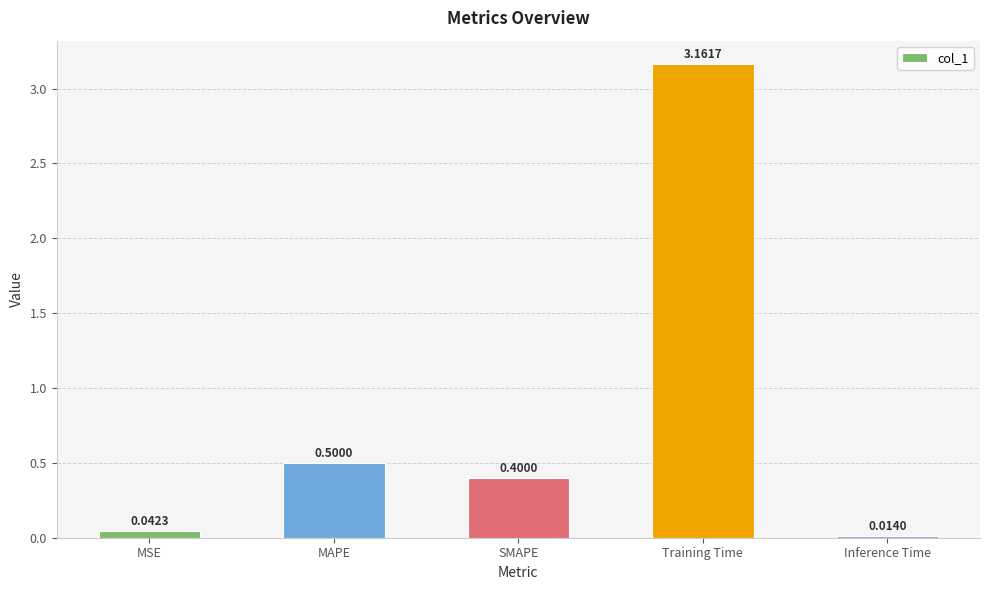

How many bars are there in total?

5